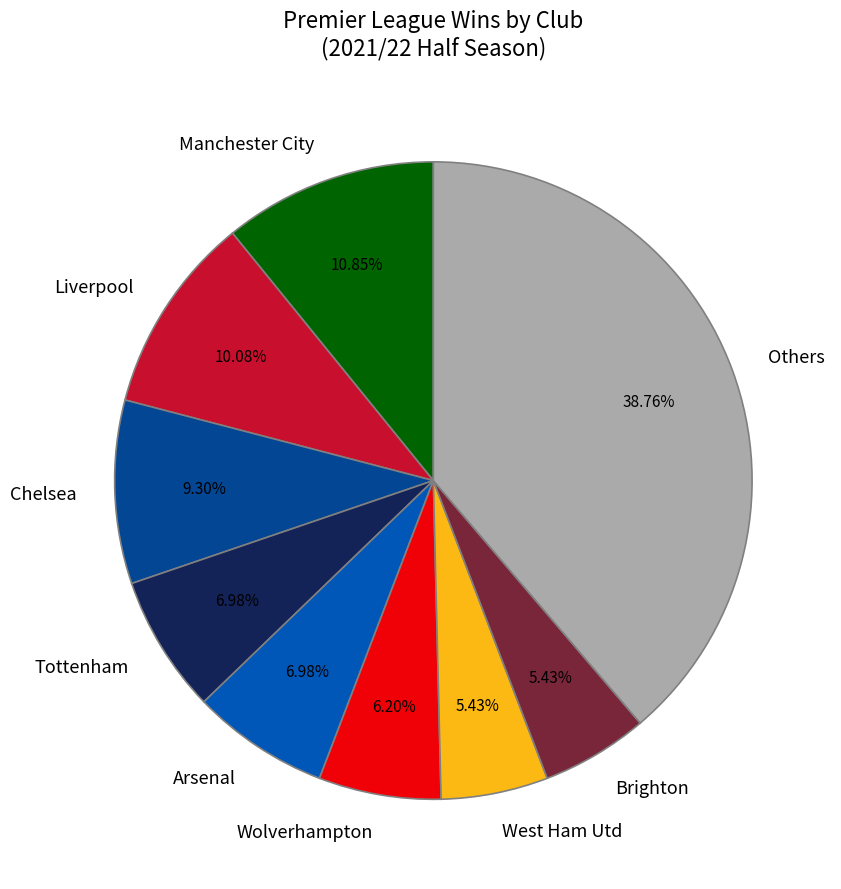

Is Wolverhampton the majority of the pie?

No